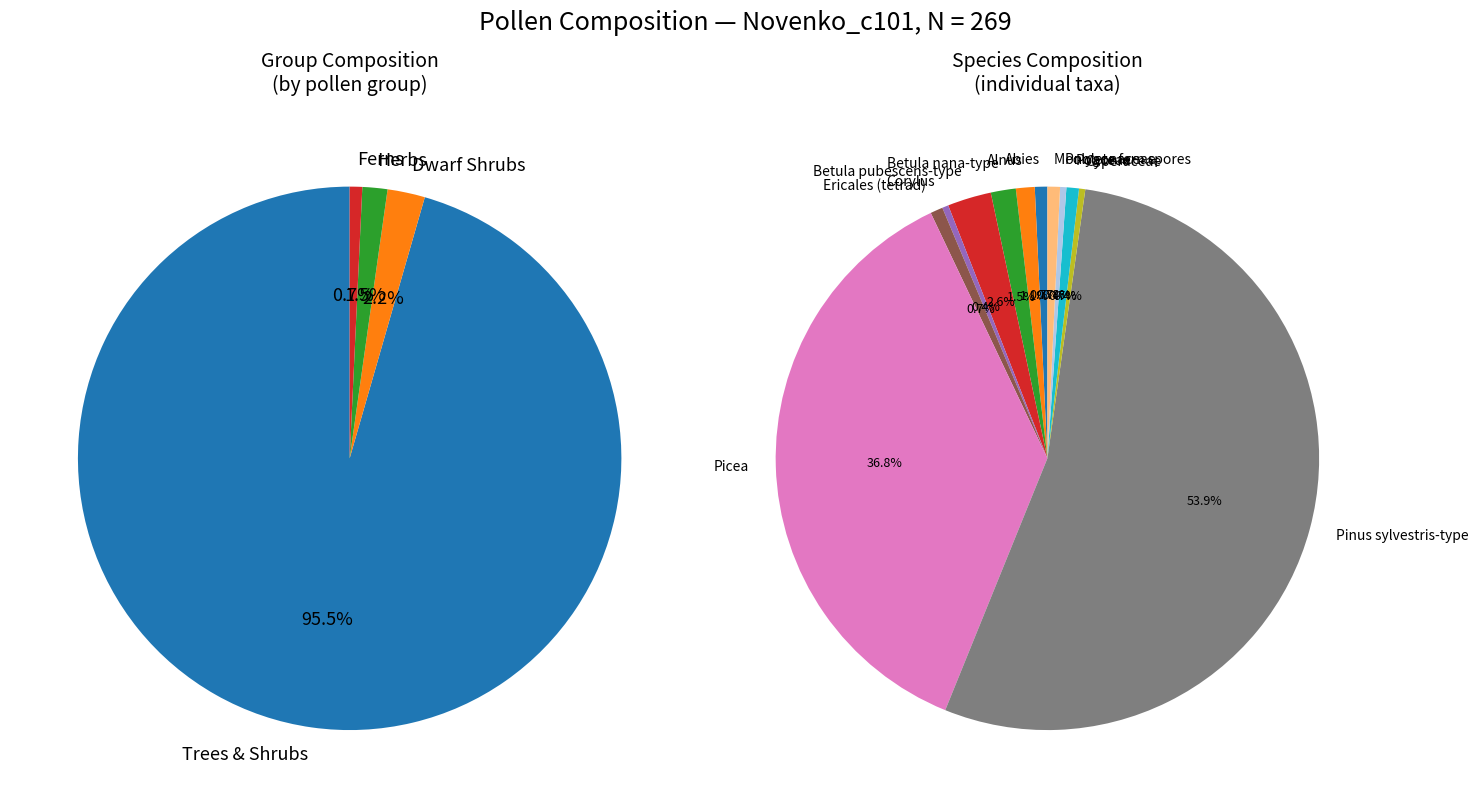

Rank the categories by value from highest to lowest.

Pinus sylvestris-type, Picea, Betula pubescens-type, Betula nana-type, Alnus, Abies, Ericales (tetrad), Poaceae, Monolete fern spores, Corylus, Cyperaceae, Polygonaceae